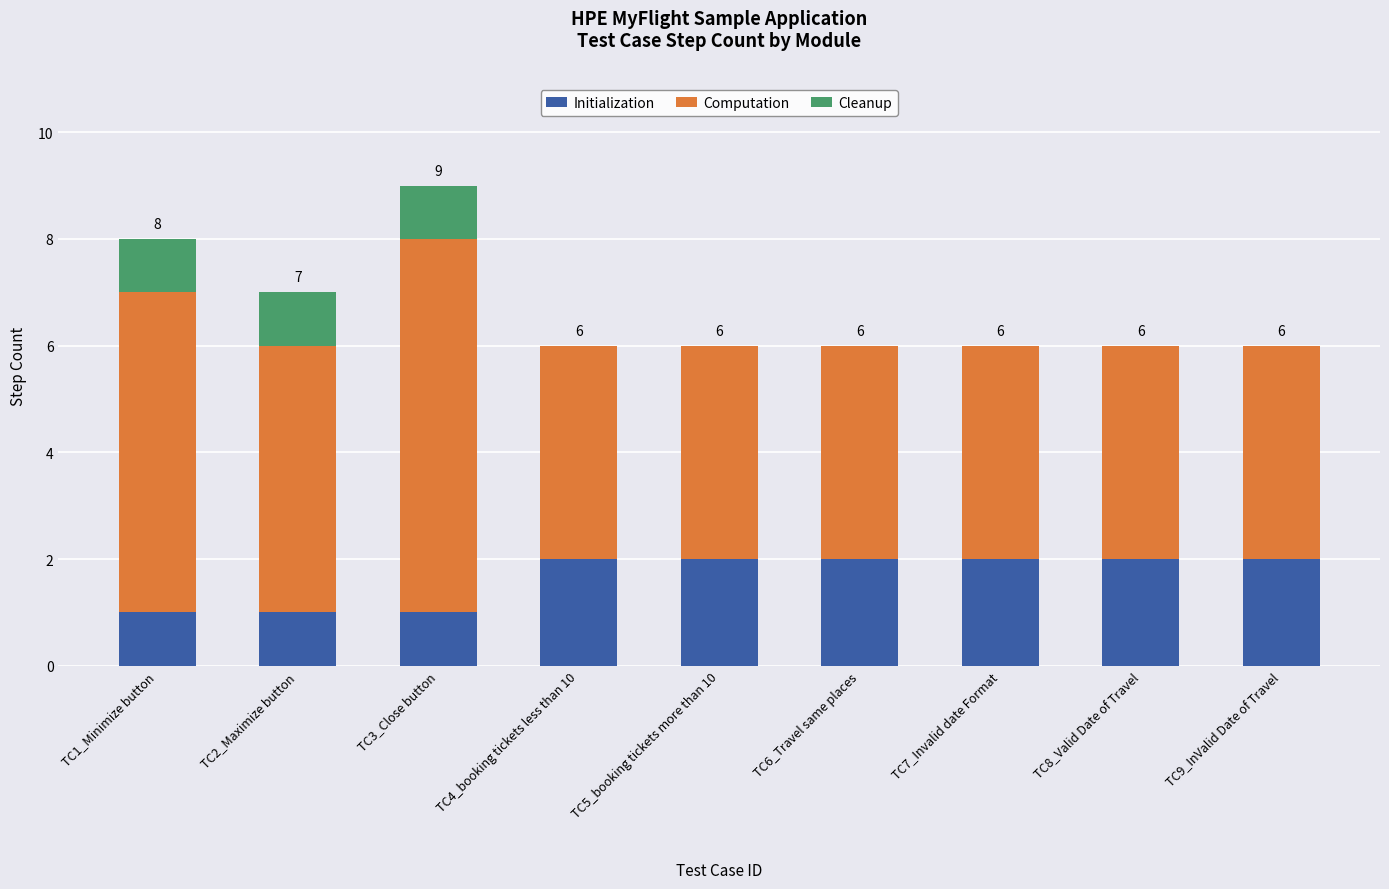

Reading left to right, transcribe the values for Initialization.

TC1_Minimize button=1	TC2_Maximize button=1	TC3_Close button=1	TC4_booking tickets less than 10=2	TC5_booking tickets more than 10=2	TC6_Travel same places=2	TC7_Invalid date Format=2	TC8_Valid Date of Travel=2	TC9_InValid Date of Travel=2